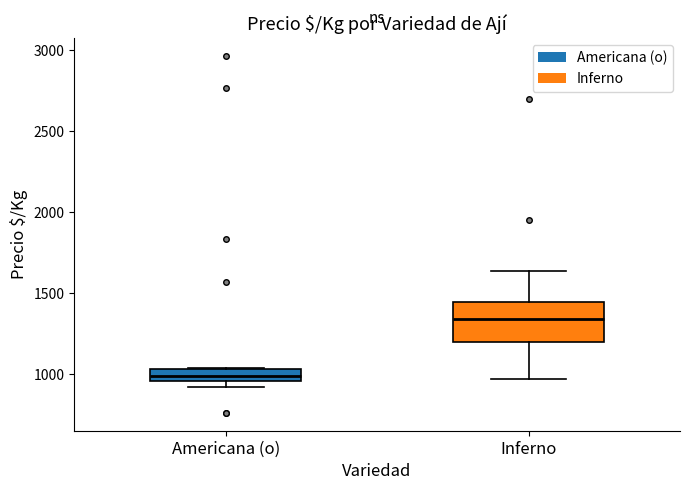

Where is the lower edge of the box for Inferno on the y-axis? The values are not printed on the chart, so give them approximately, as read against the axis.

1200